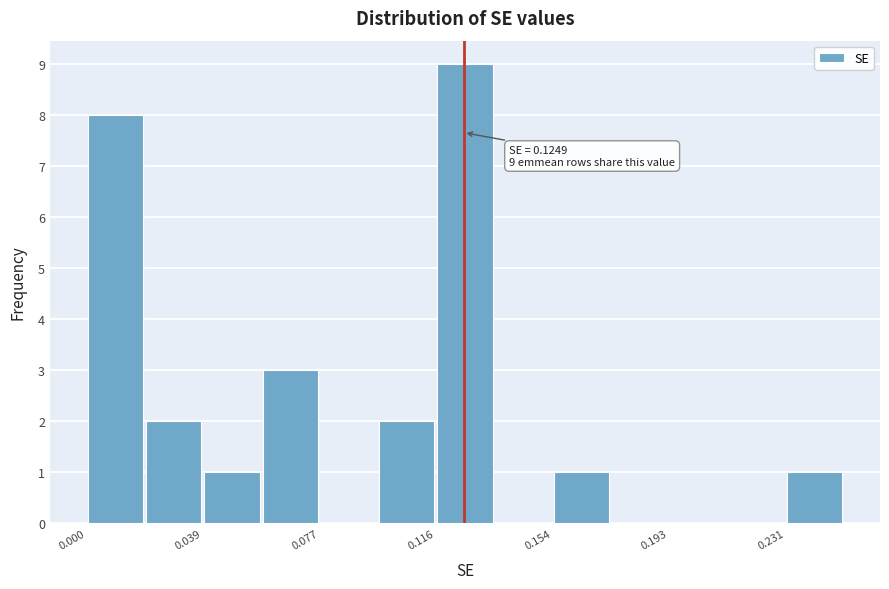

Around what value on the x-axis is the tallest bar? Give the approximate position of its centre, as read against the axis.

0.125